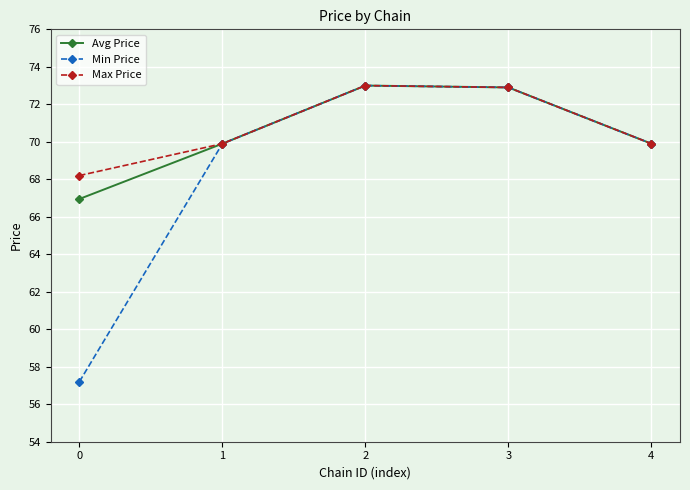

Which series has the largest total across all categories?

Max Price